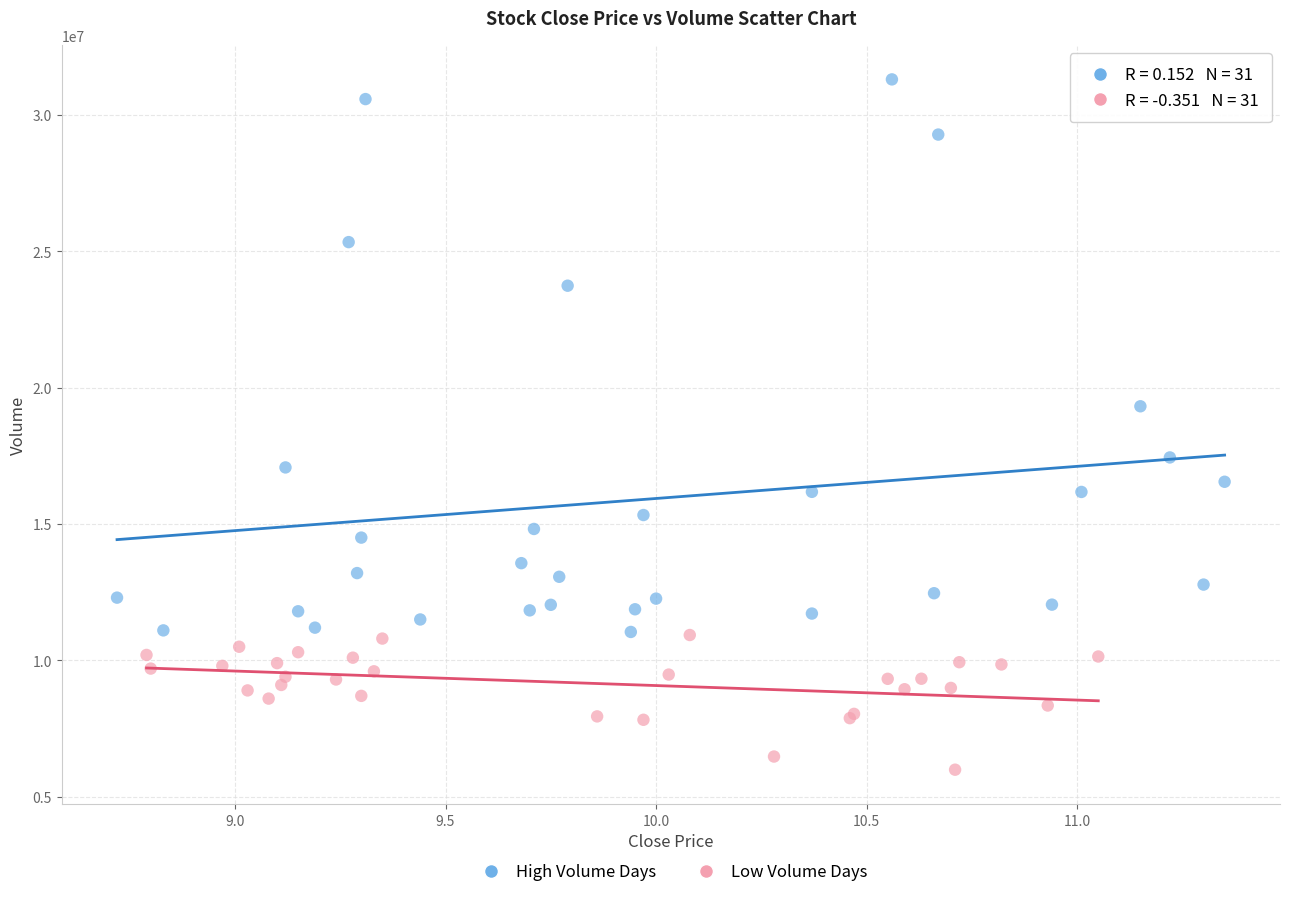

Which series has the largest Y range (max minus min)?

High Volume Days